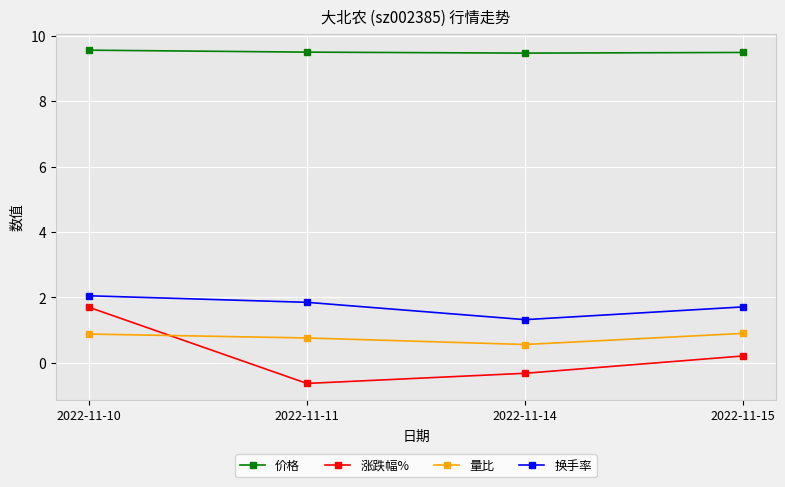

What is the sum of the 涨跌幅% values at 2022-11-11 and 2022-11-14?

-0.9